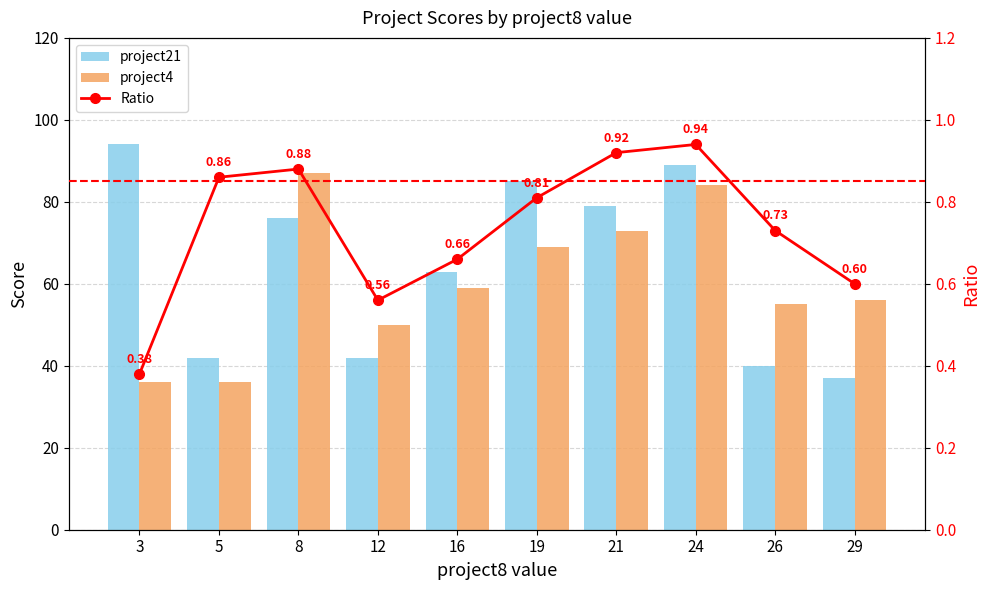

Does the chart contain any negative values?

No